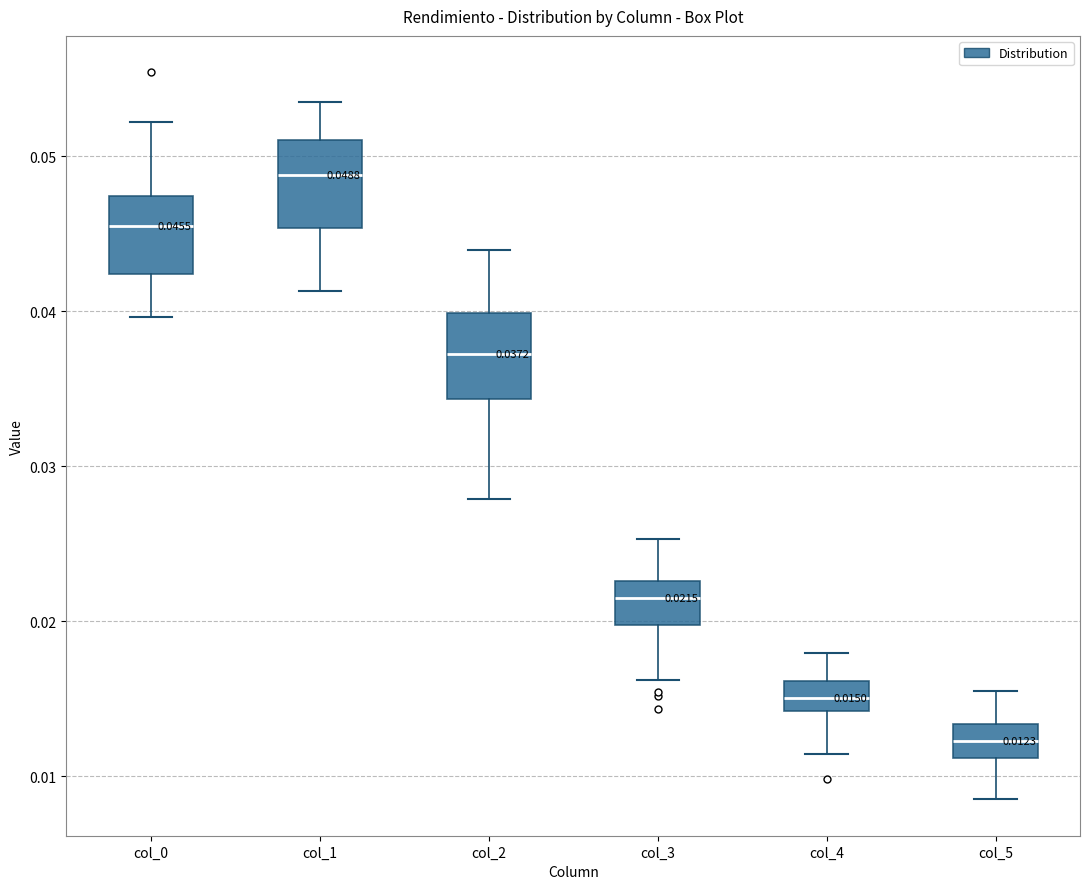

Which box's median line is the lowest?

col_5